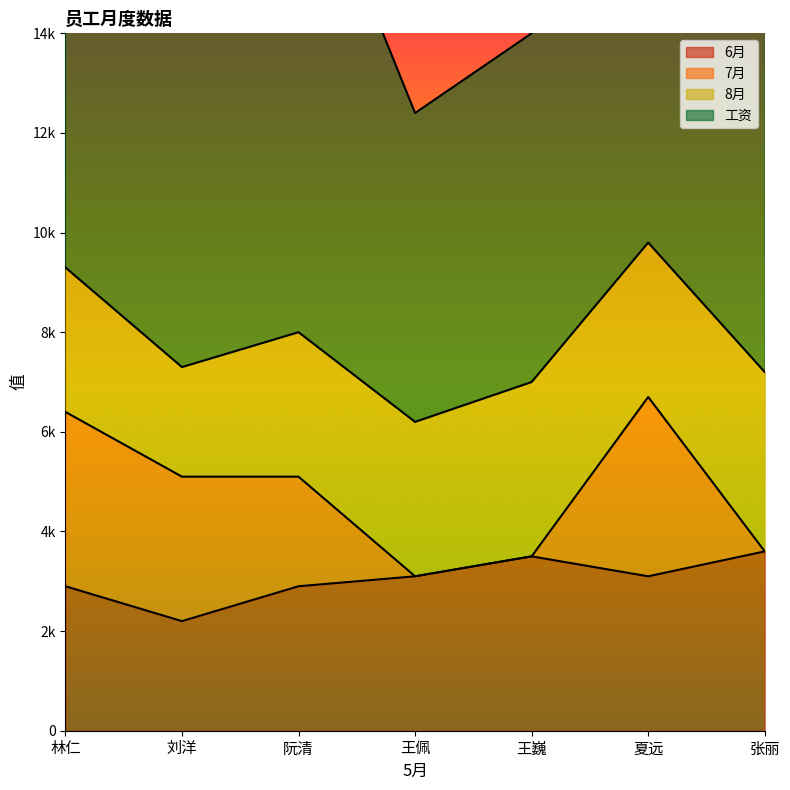

At which label does 6月 reach its minimum?

刘洋